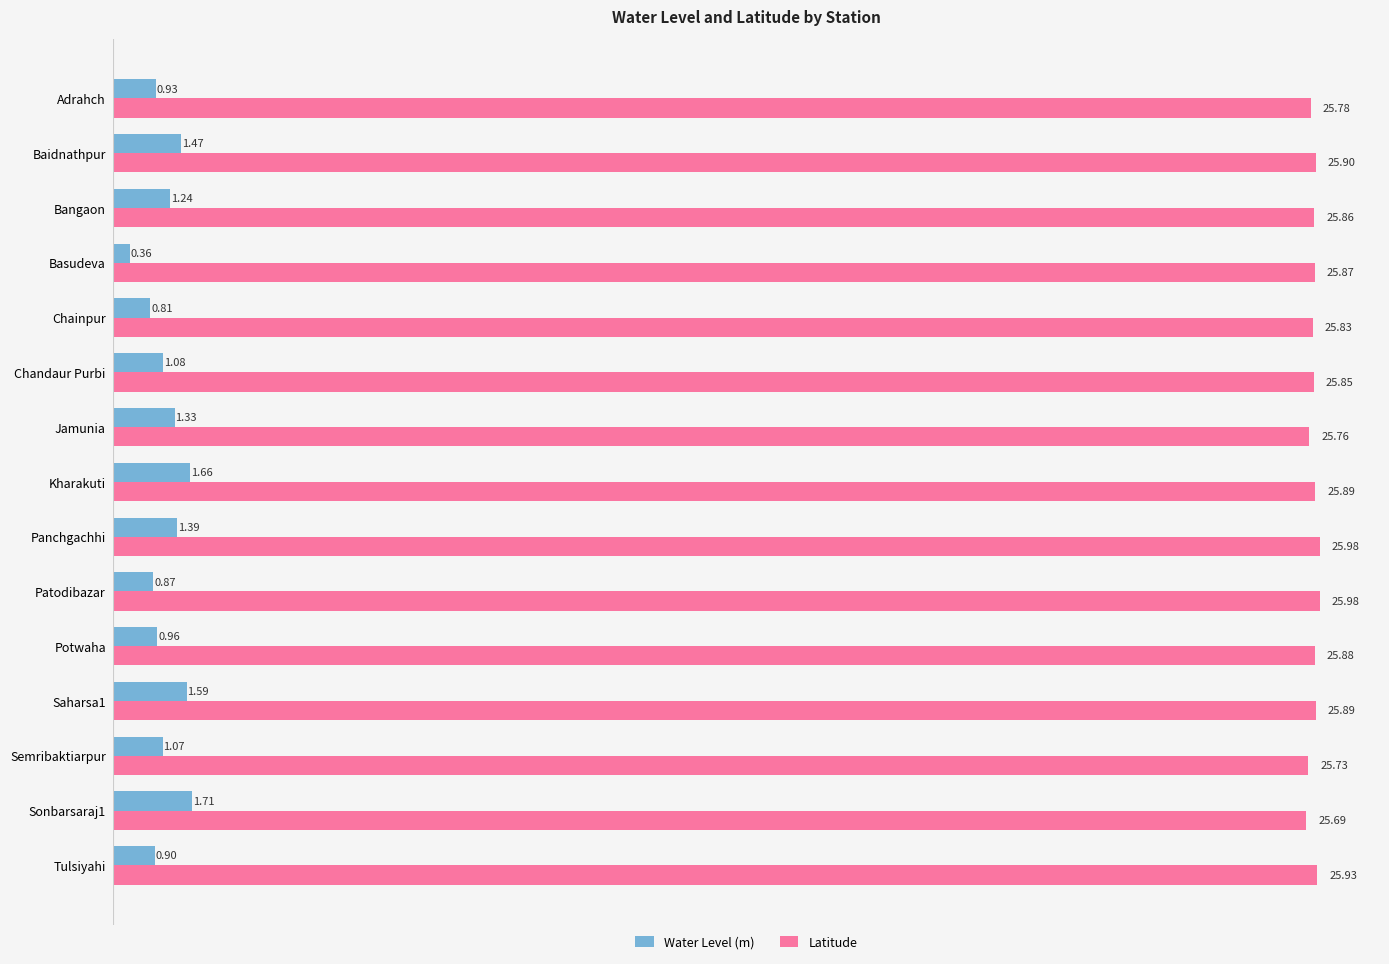

Rank the series by their maximum value, from lowest to highest.

Water Level (m), Latitude